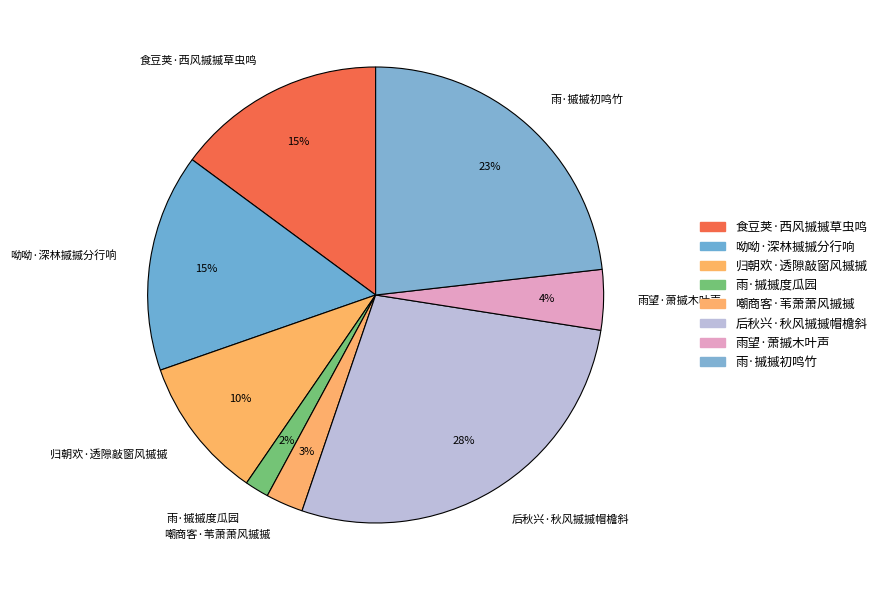

Do 呦呦·深林摵摵分行响 and 雨望·萧摵木叶声 together represent more than half of the pie?

No